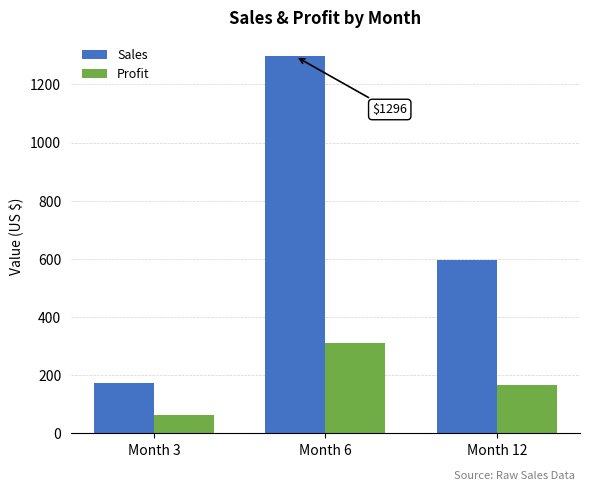

Read the Profit value at Month 3.

65.1